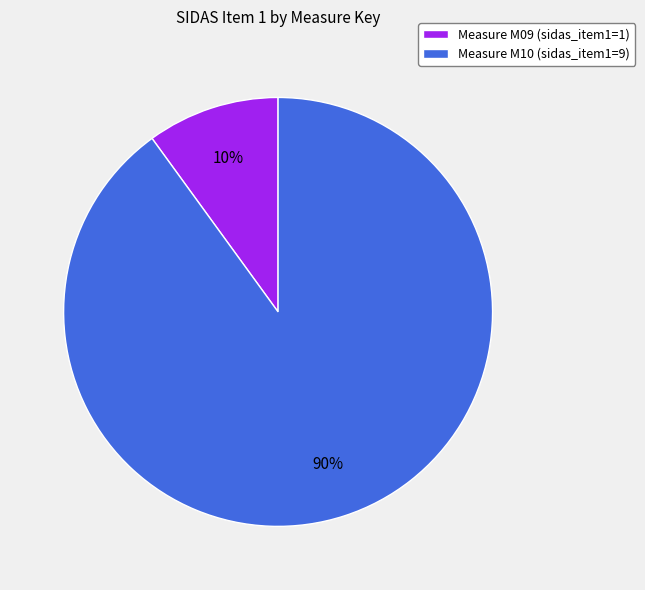

Which category has the biggest portion of the pie?

Measure M10 (sidas_item1=9)